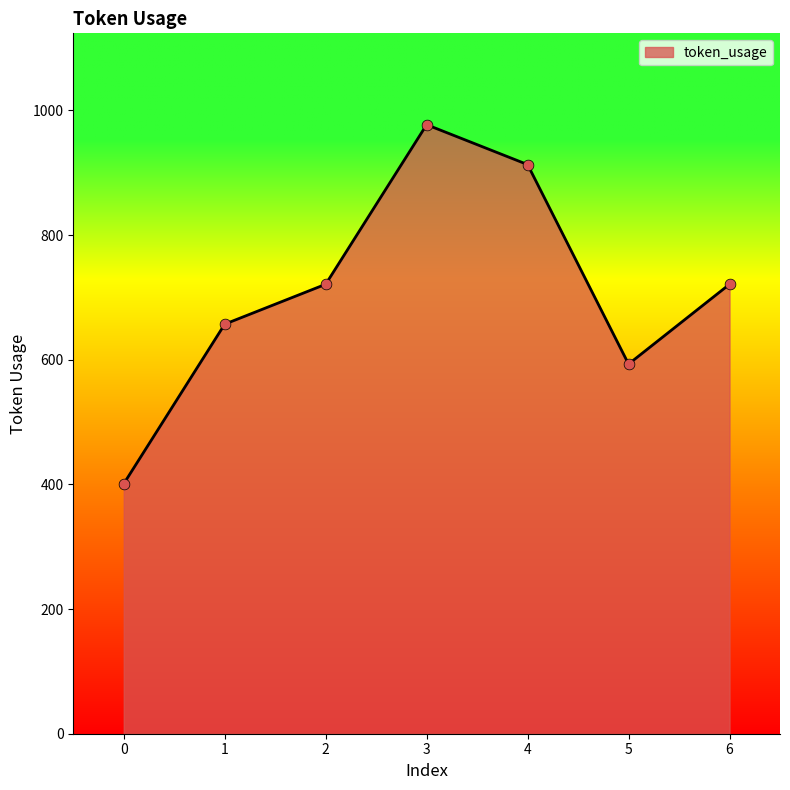

What is the change in value from 0 to 1?

+256